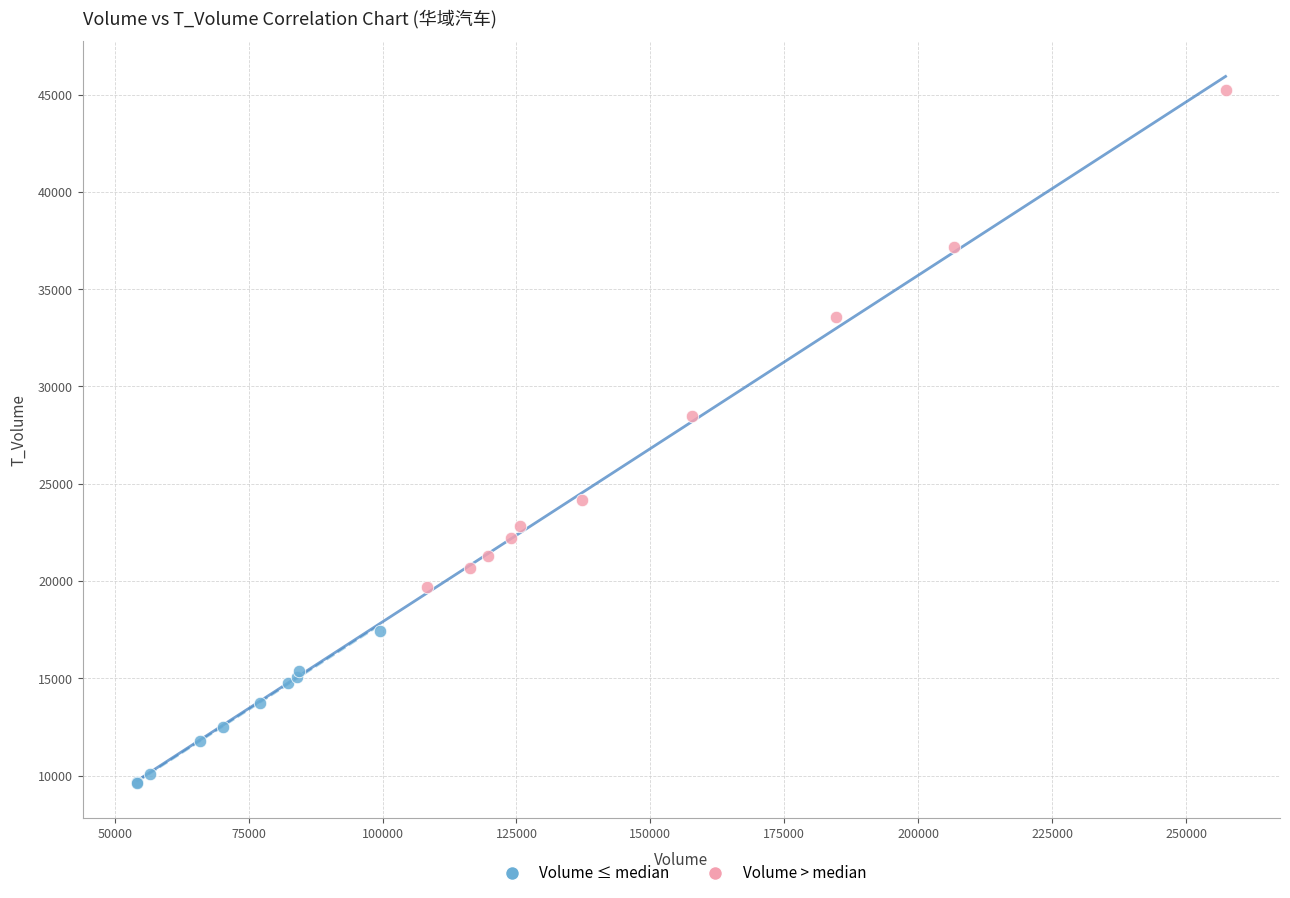

Which series reaches the minimum Y coordinate?

Volume ≤ median